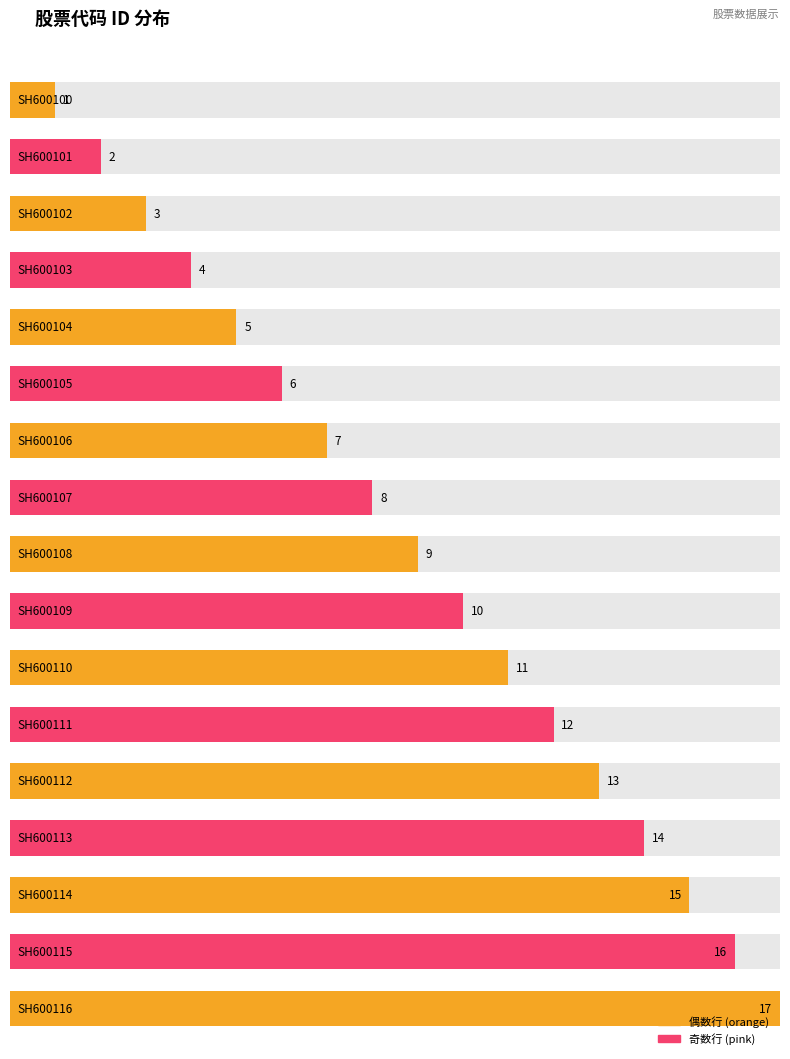

Rank the categories by value from highest to lowest.

SH600116, SH600115, SH600114, SH600113, SH600112, SH600111, SH600110, SH600109, SH600108, SH600107, SH600106, SH600105, SH600104, SH600103, SH600102, SH600101, SH600100